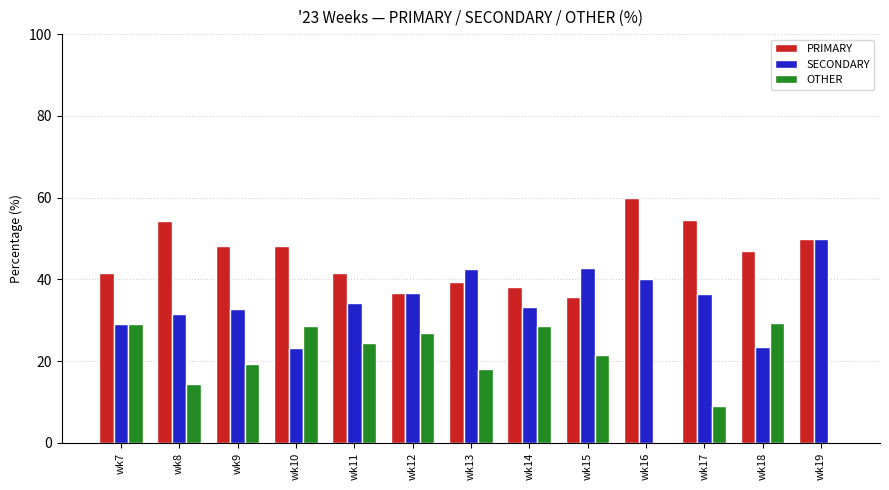

Is it true that PRIMARY equals 39.4 at wk13?

True